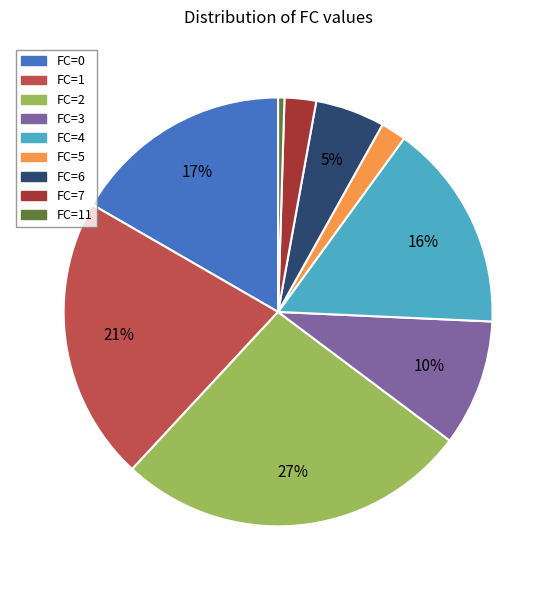

How many segments does this pie chart have?

9